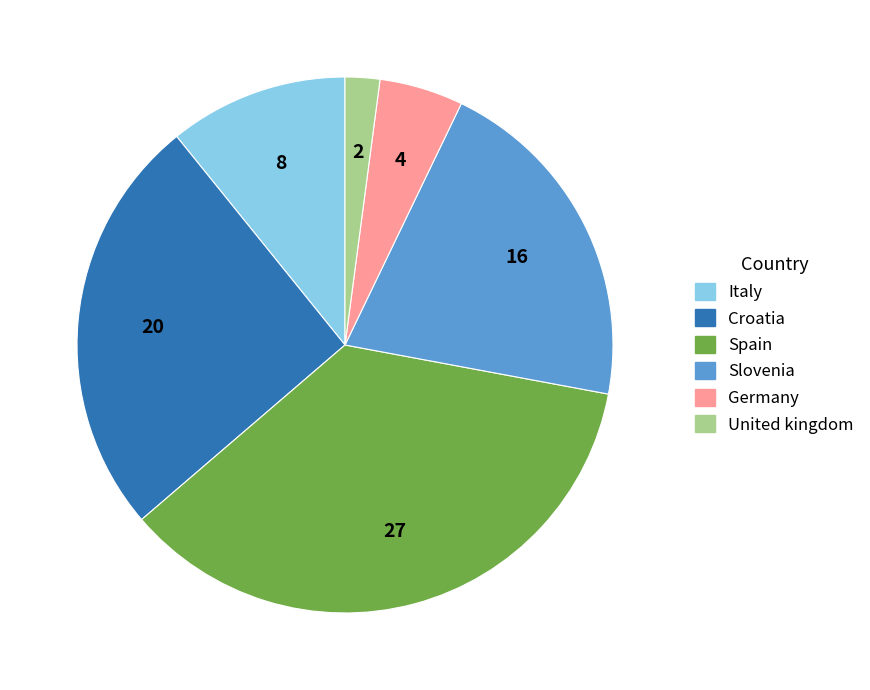

Between Slovenia and Spain, which is larger?

Spain